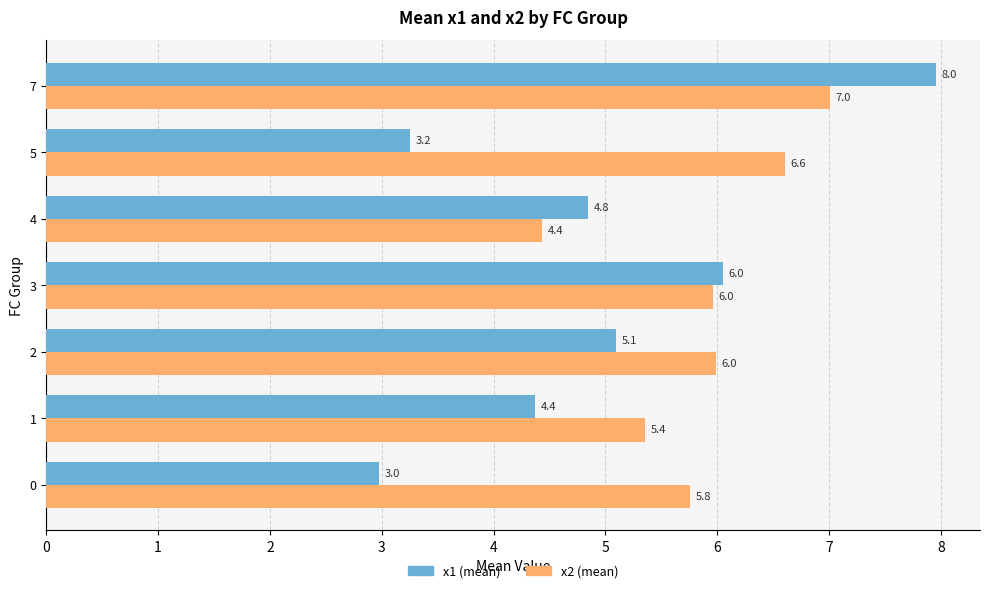

What is the average value of the x1 (mean) series?

4.9